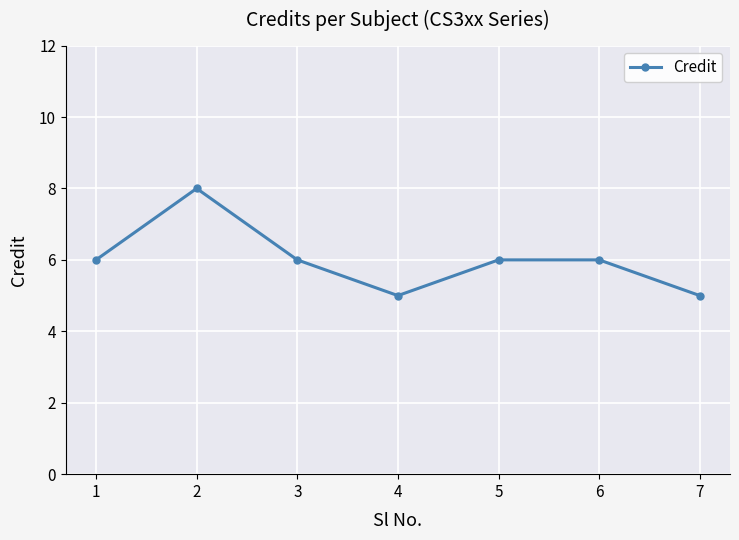

Does the chart have visible grid lines?

Yes